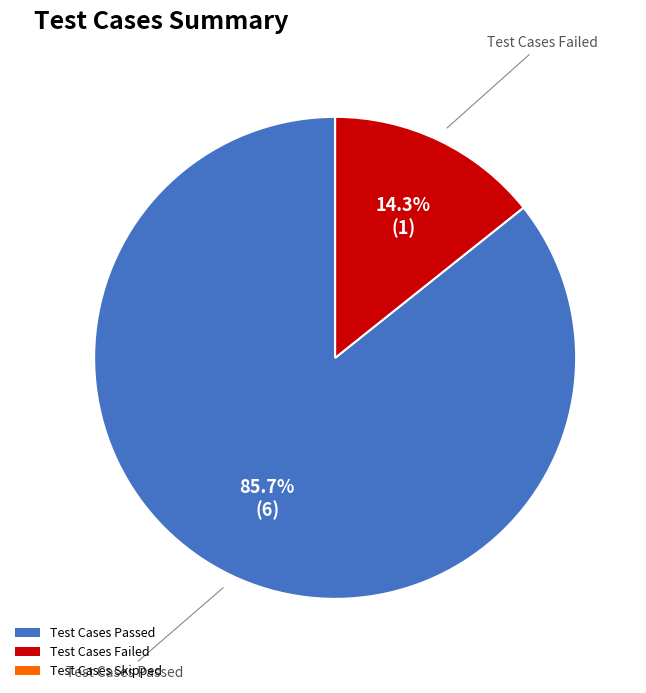

Does any single category account for the majority?

Yes